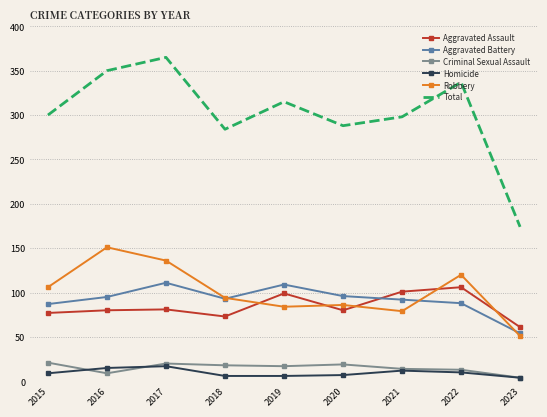

Which series has the largest total across all categories?

Total